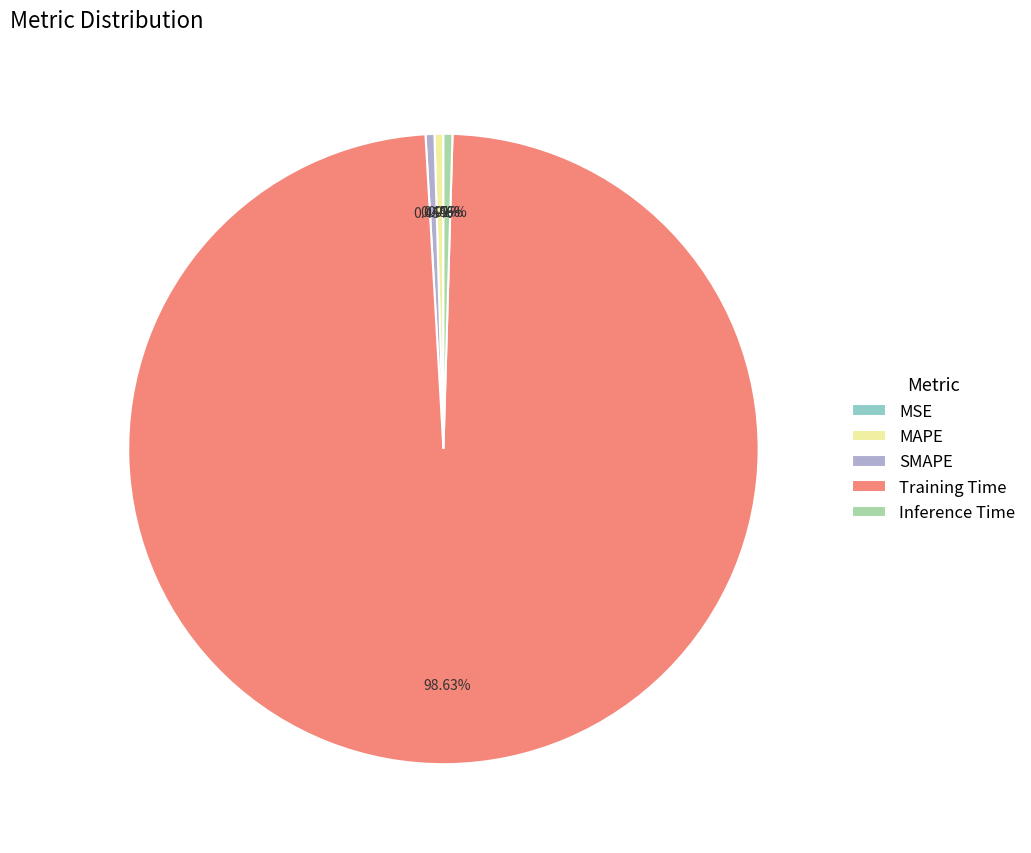

What is the largest slice in the pie chart?

Training Time